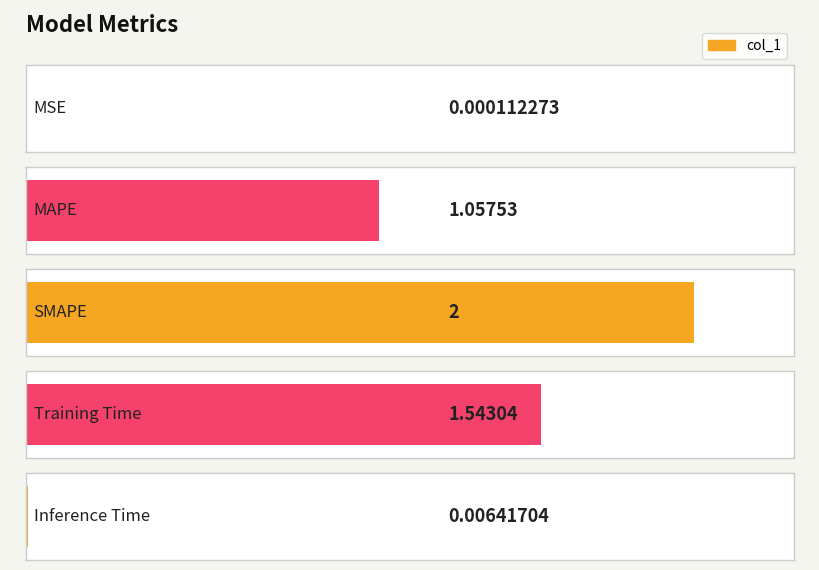

Reading left to right, extract all data points from this chart.

0.0	1.1	2.0	1.5	0.0